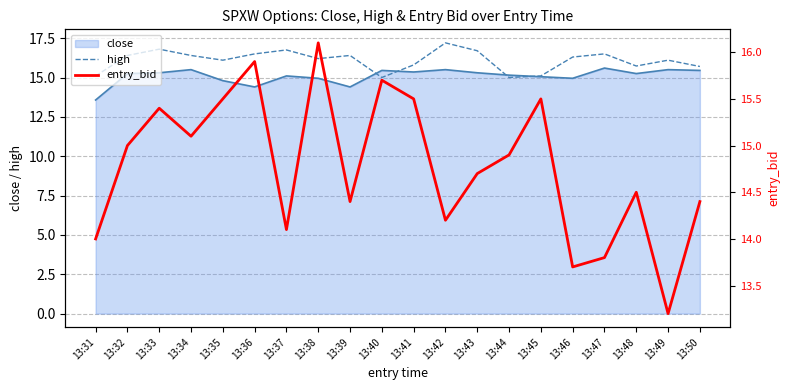

What is the spread (max minus min) of values at 13:44?

0.1